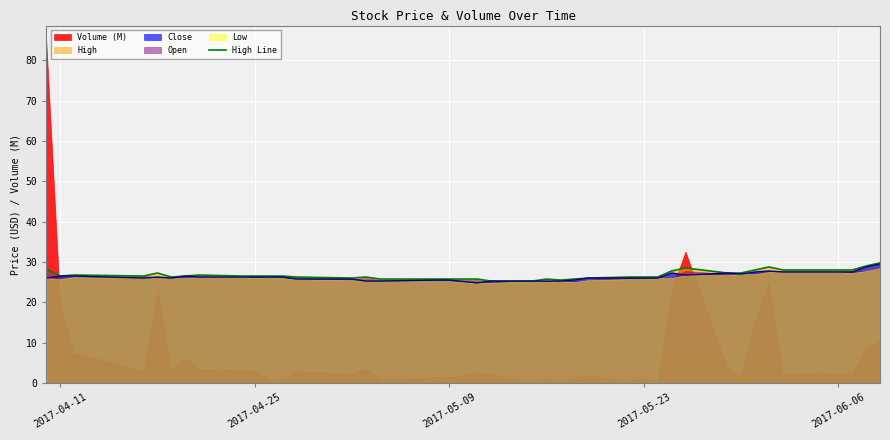

What is the highest value of the Close series?

29.5